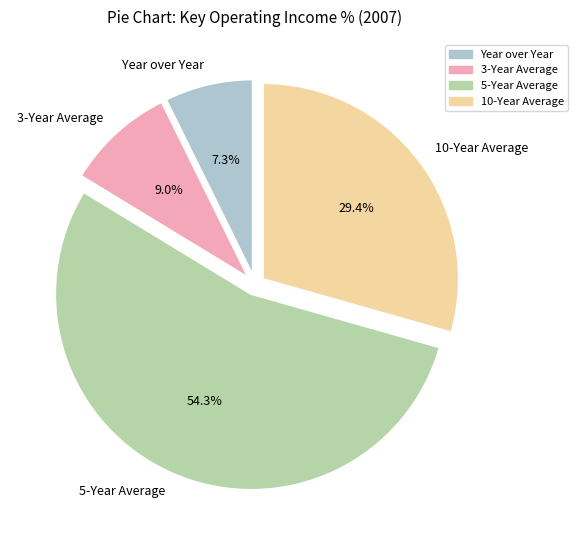

To the nearest percent, what is the difference between the 10-Year Average and 5-Year Average slice percentages?

25%